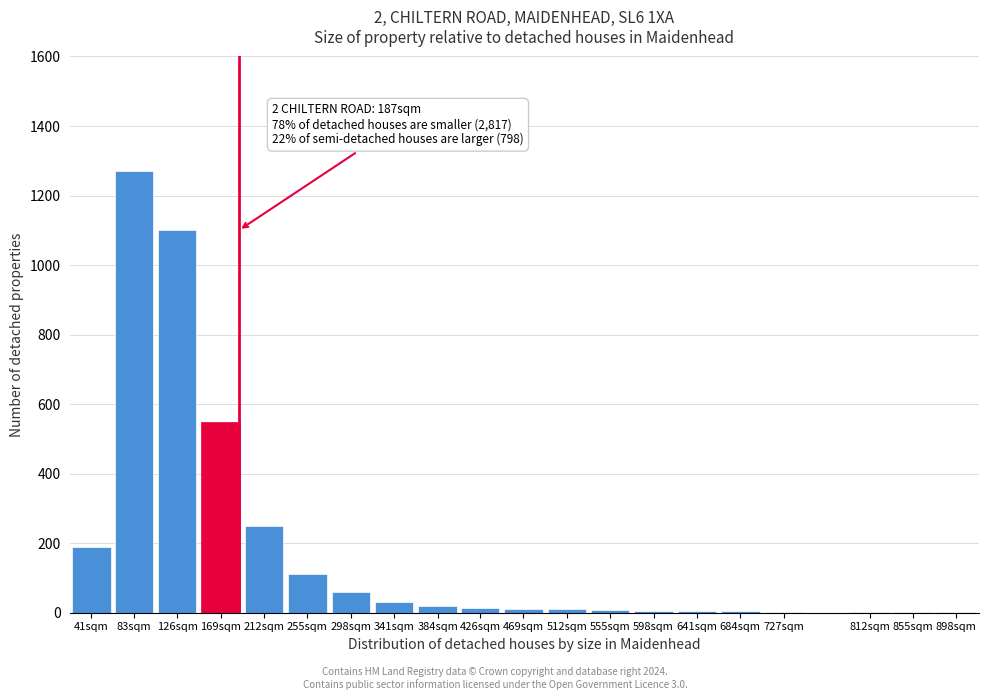

The chart shows a value of 5 at 641sqm. True or false?

True